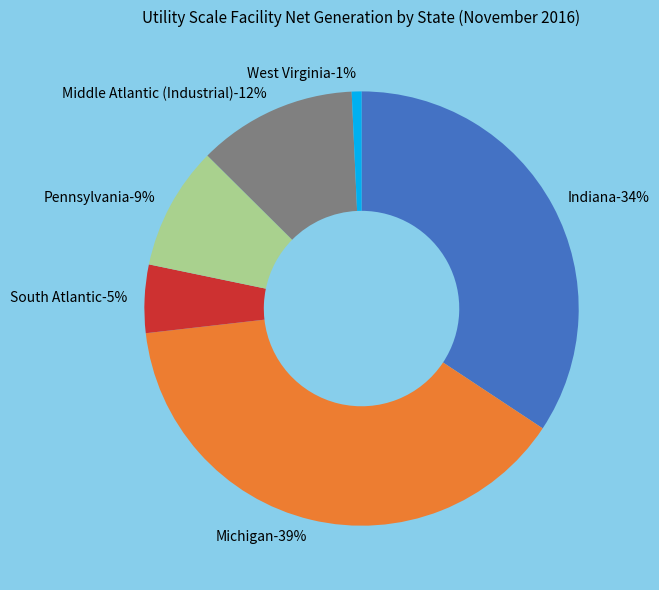

True or false: Pennsylvania accounts for 2% of the total.

False